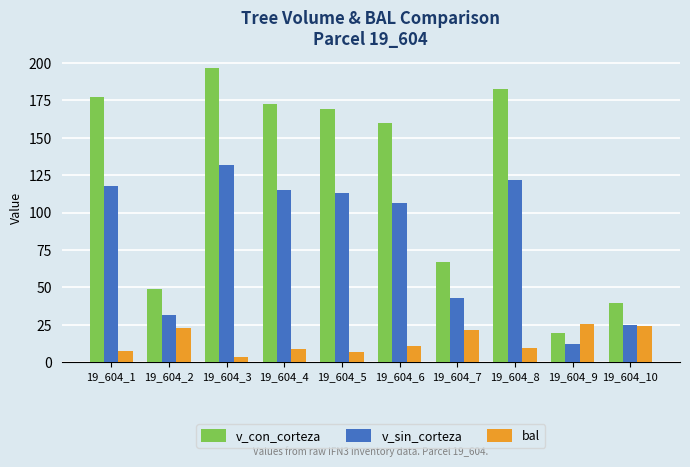

The bal series shows 3.3 at 19_604_3. True or false?

True